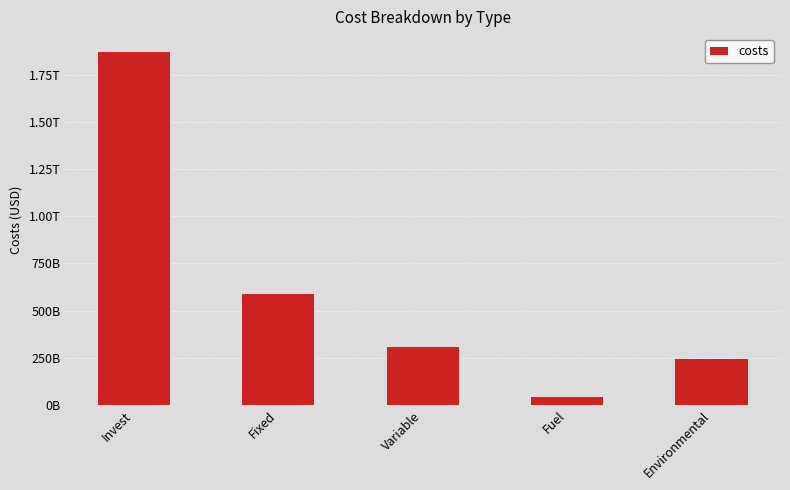

Which has a higher value, Environmental or Invest?

Invest